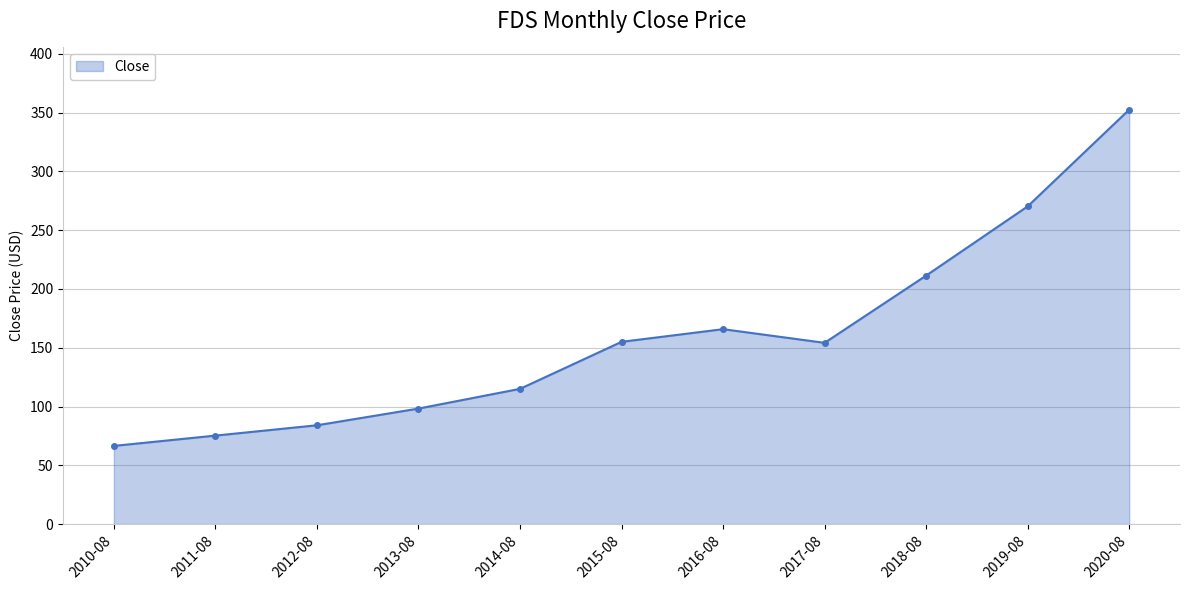

Which has a higher value, 2013-08 or 2014-08?

2014-08